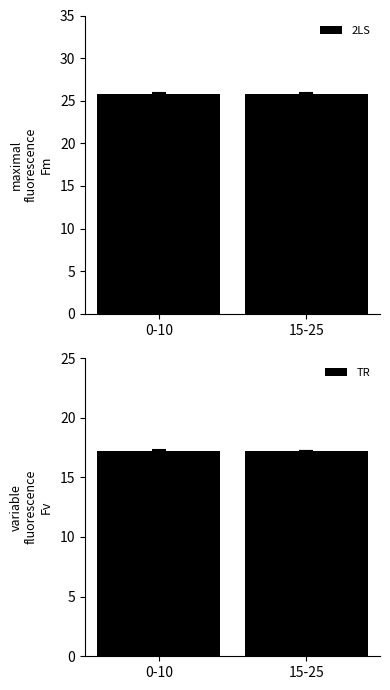

What is the label of the 2nd bar from the right?

0-10